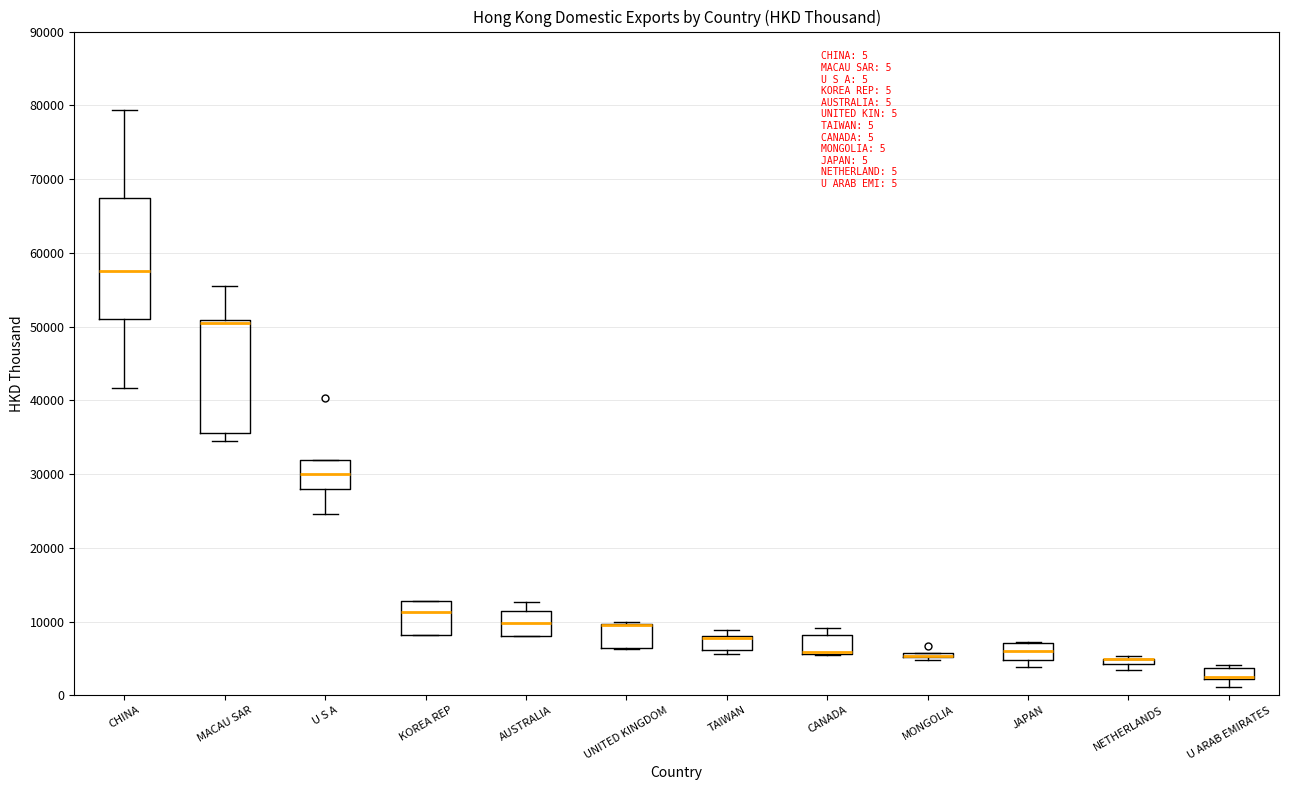

Comparing the boxes themselves (not the whiskers), which one is the tallest?

CHINA